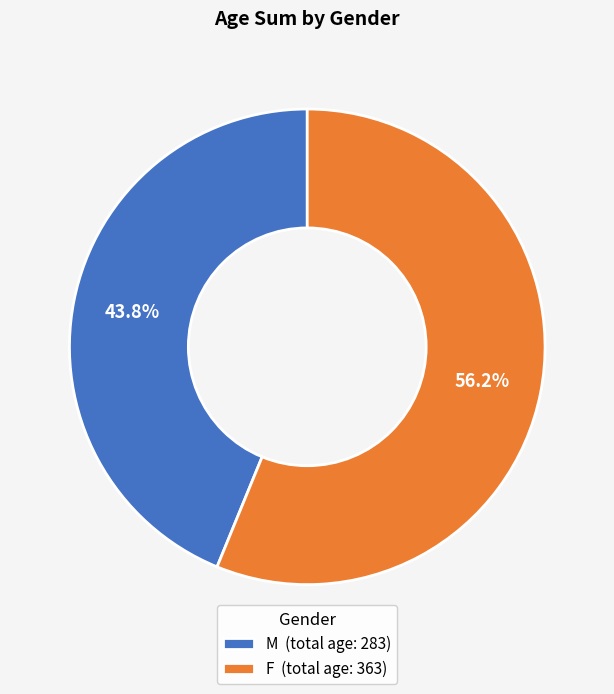

What portion of the pie excludes F (total age: 363)?

43.8%